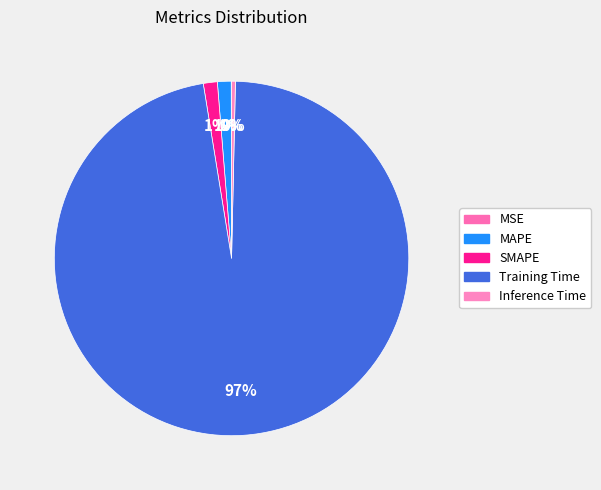

Do Inference Time and Training Time together represent more than half of the pie?

Yes